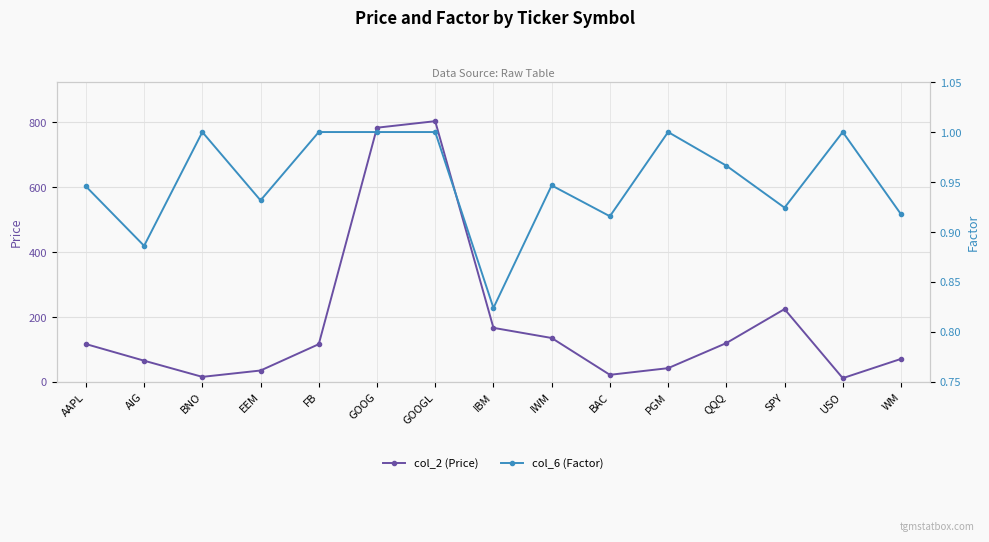

How many interior local peaks does the col_2 (Price) series have?

2